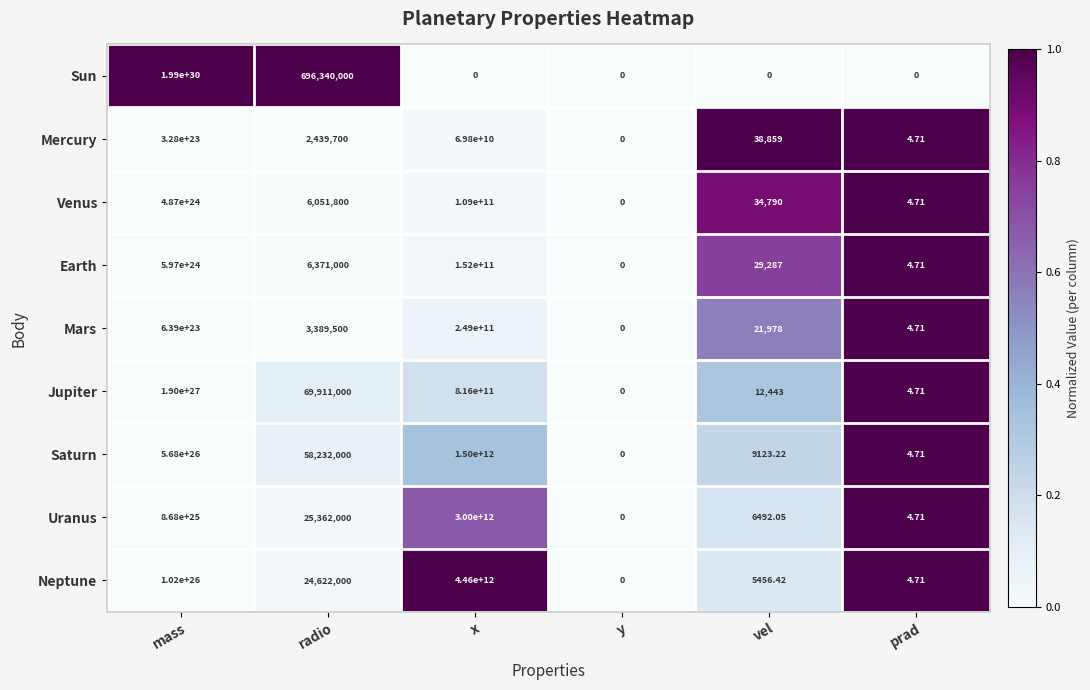

Is the value of Mercury at mass greater than the value of Uranus at prad?

Yes